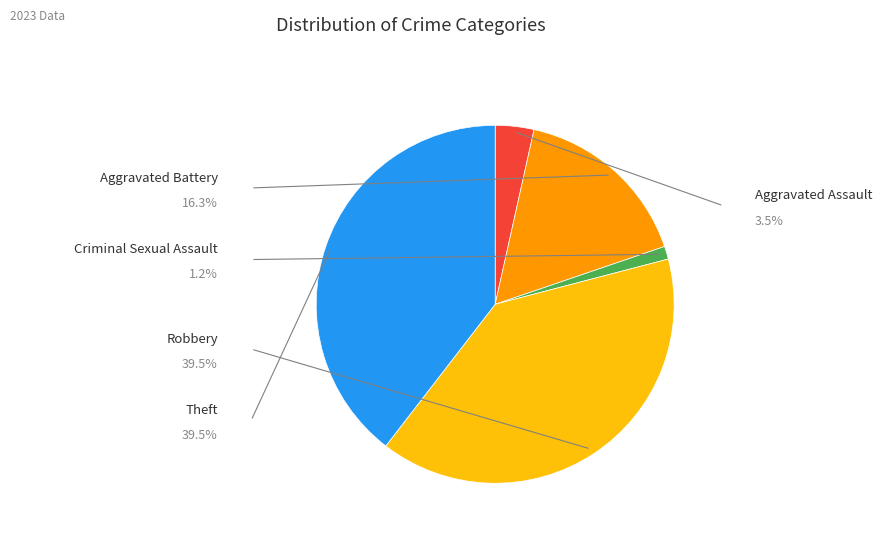

Is there any slice that represents more than half of the pie?

No